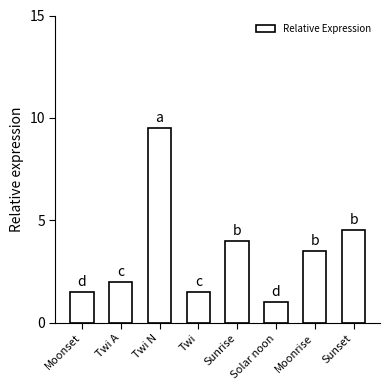

What is the difference between the maximum and minimum values?

8.5